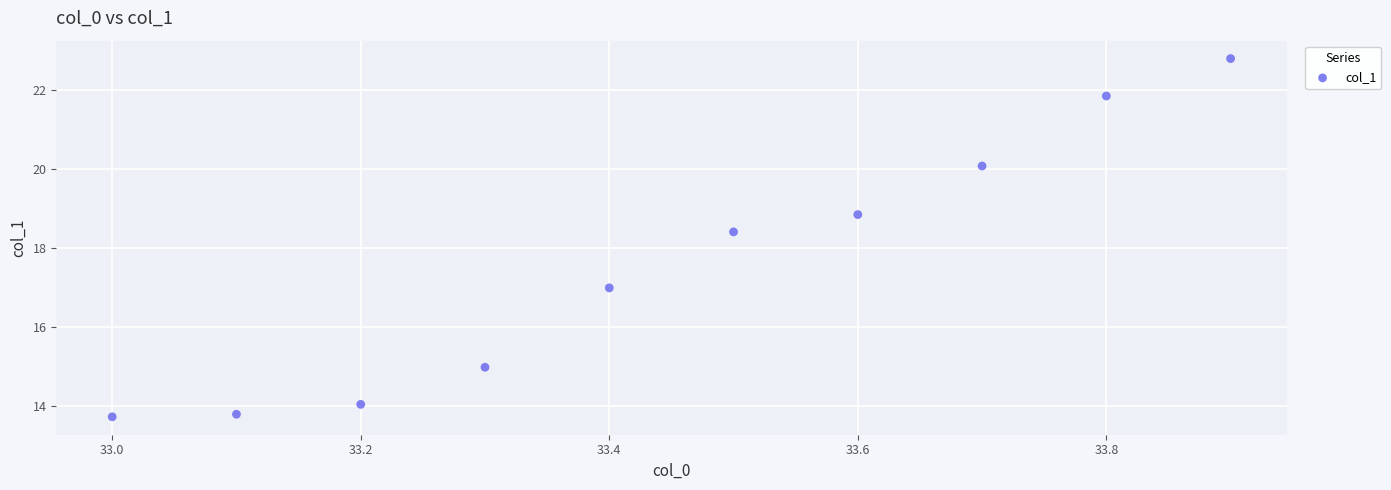

What Y value in the scatter plot is closest to 18?

18.4